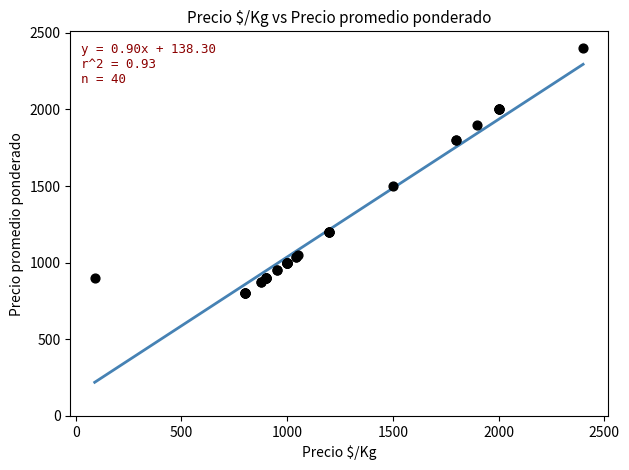

What Y value in the scatter plot is closest to 1600?

1500